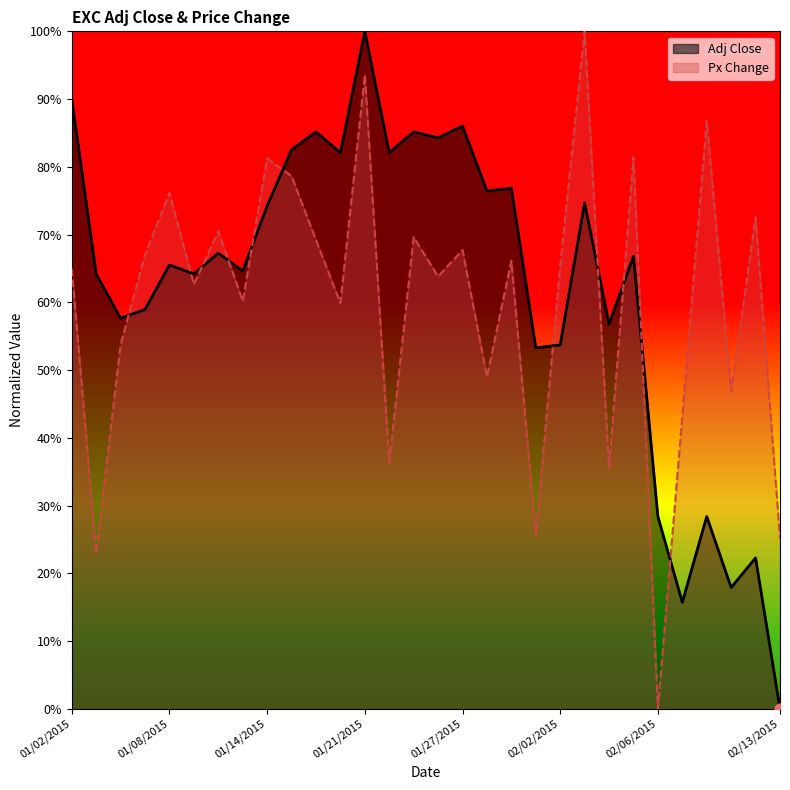

What is the total value across all series at 02/04/2015?

0.9